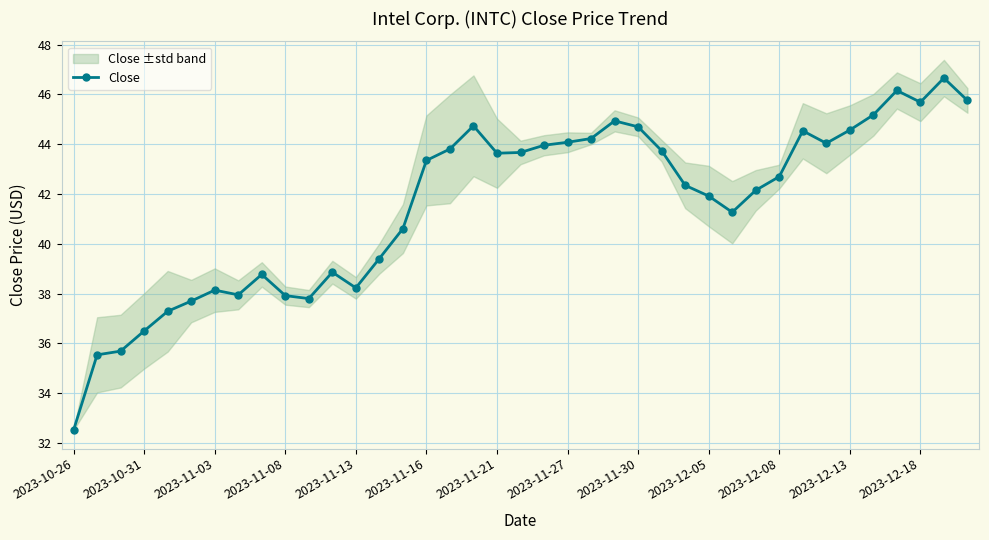

What is the highest value of the Close series?

46.7